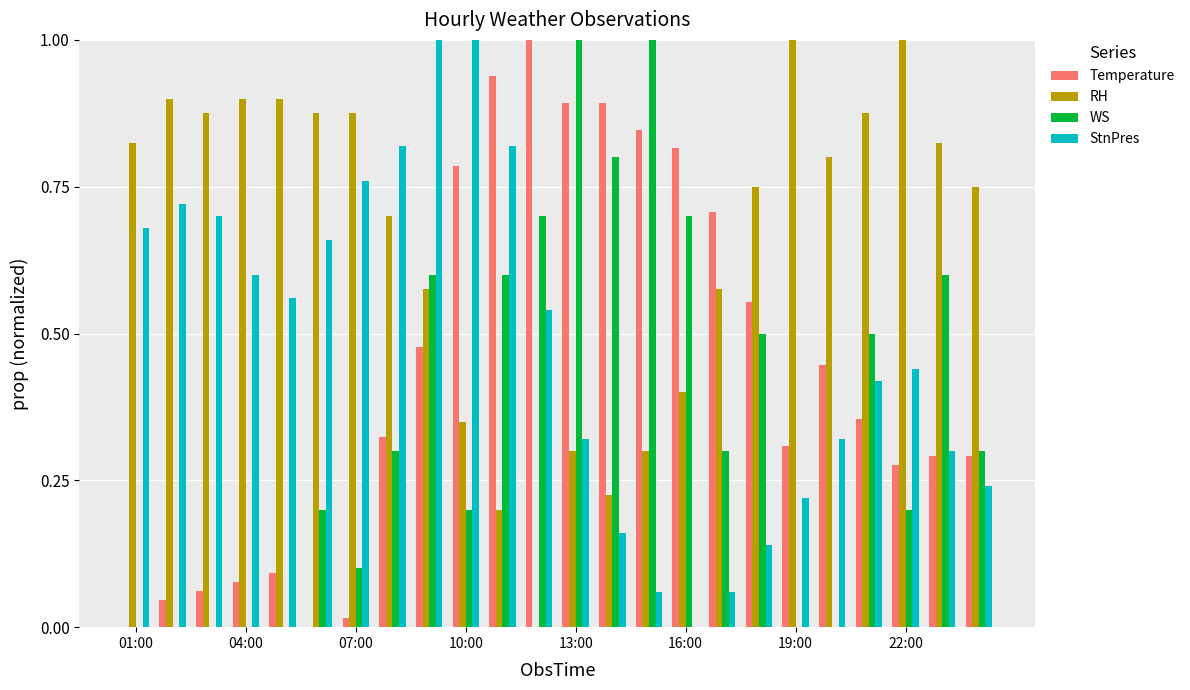

Which series has the largest total across all categories?

RH